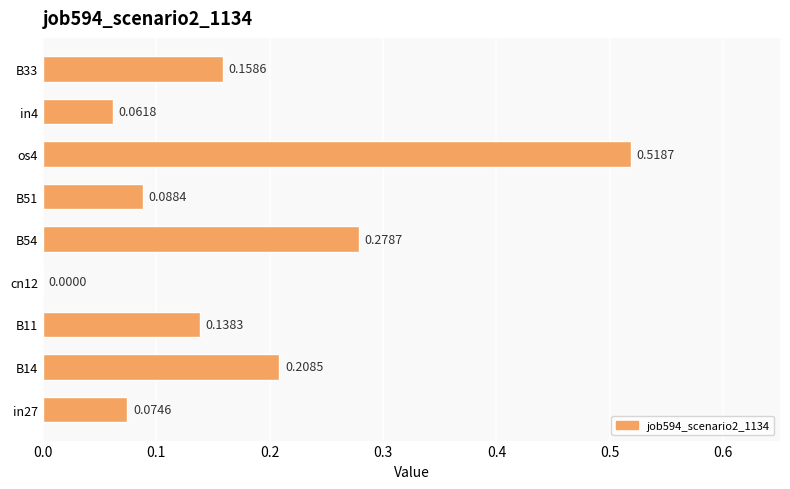

Which has a higher value, B11 or B54?

B54